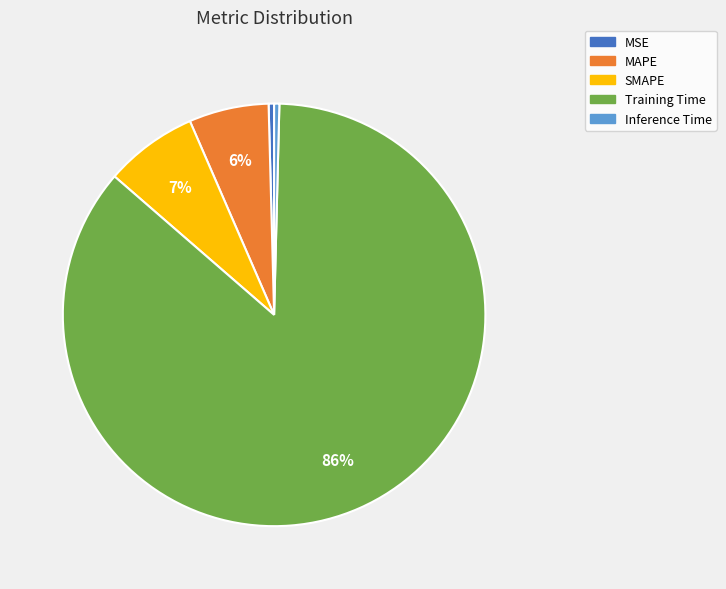

How many slices are in this pie chart?

5